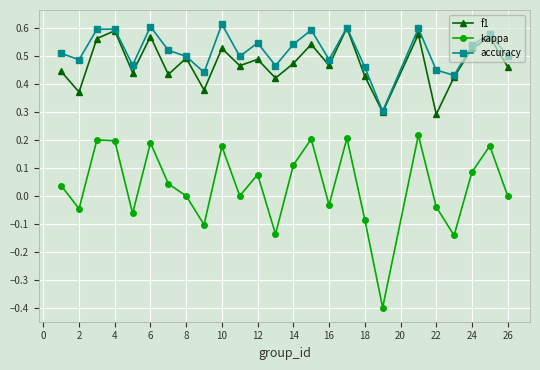

Which series has the widest spread of values?

kappa